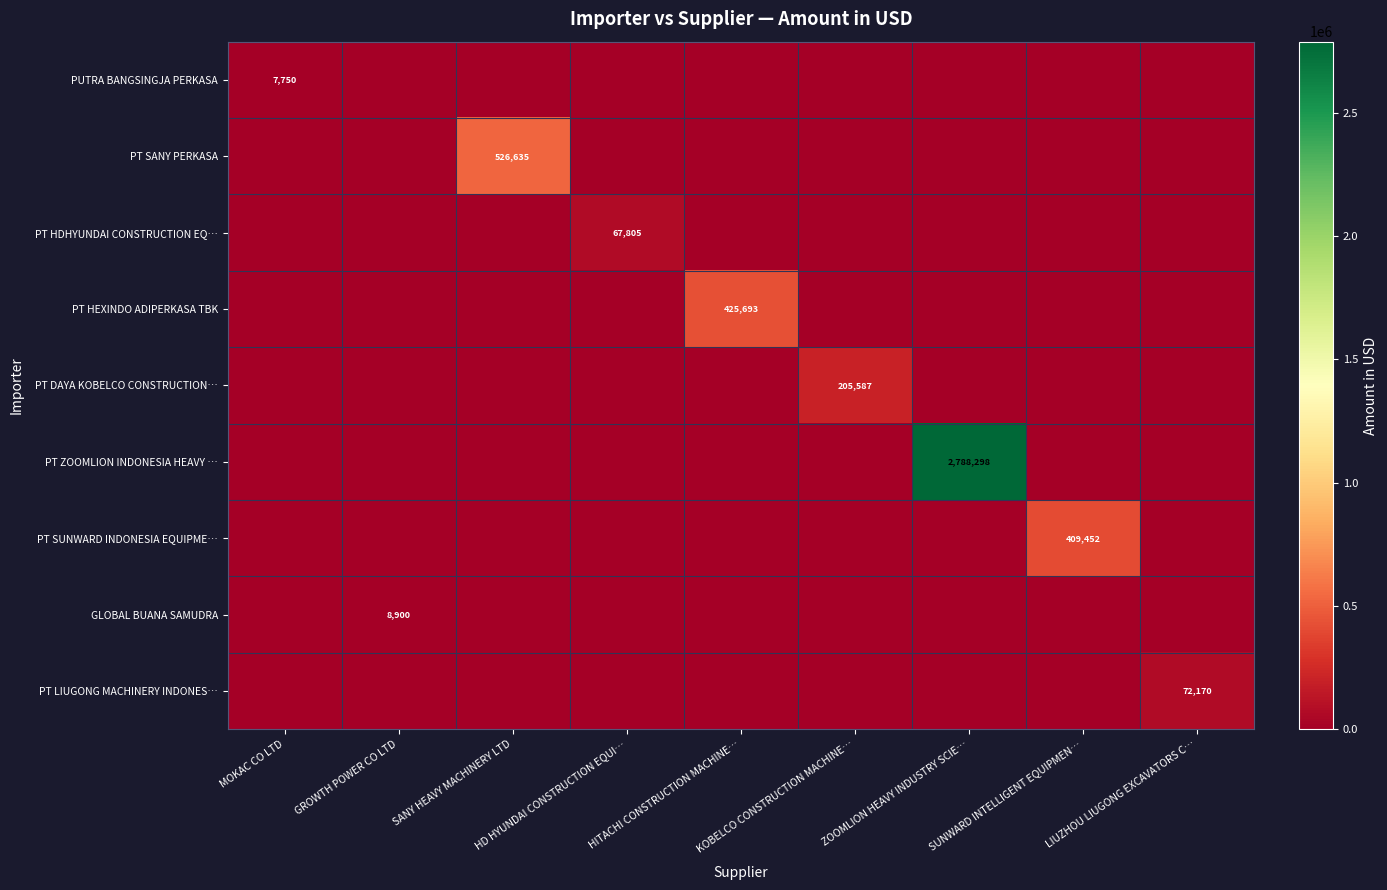

Is the value of GLOBAL BUANA SAMUDRA at GROWTH POWER CO LTD greater than the value of PT LIUGONG MACHINERY INDONES… at LIUZHOU LIUGONG EXCAVATORS C…?

No